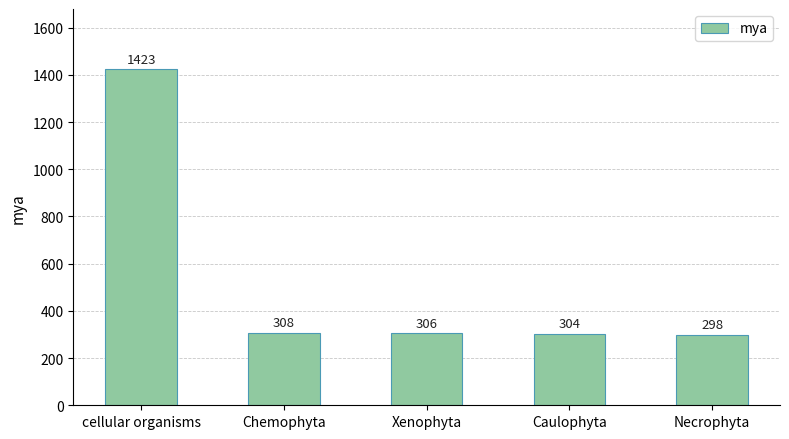

What is the label of the 5th bar from the left?

Necrophyta